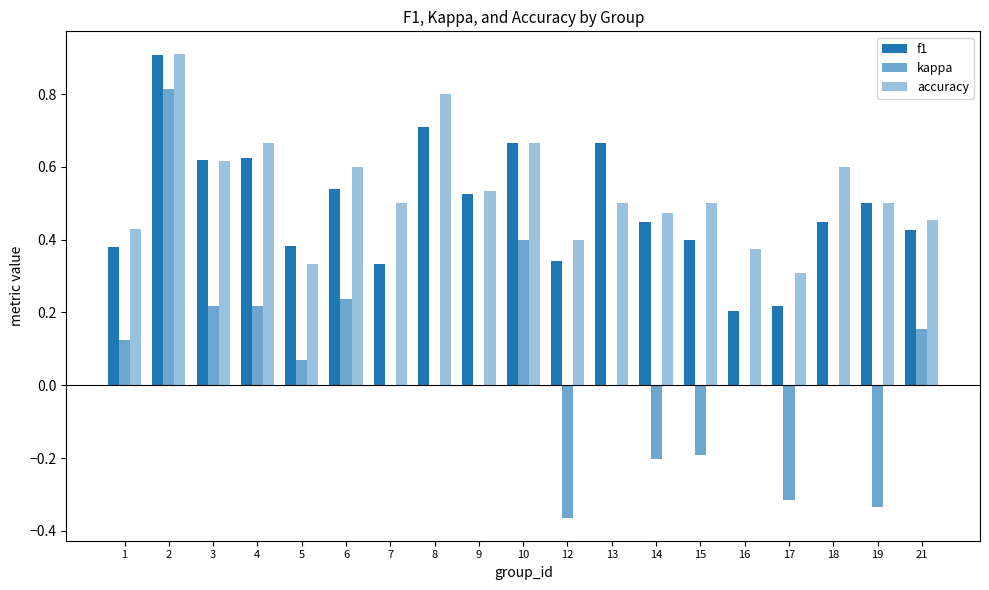

How many groups of bars are there?

19